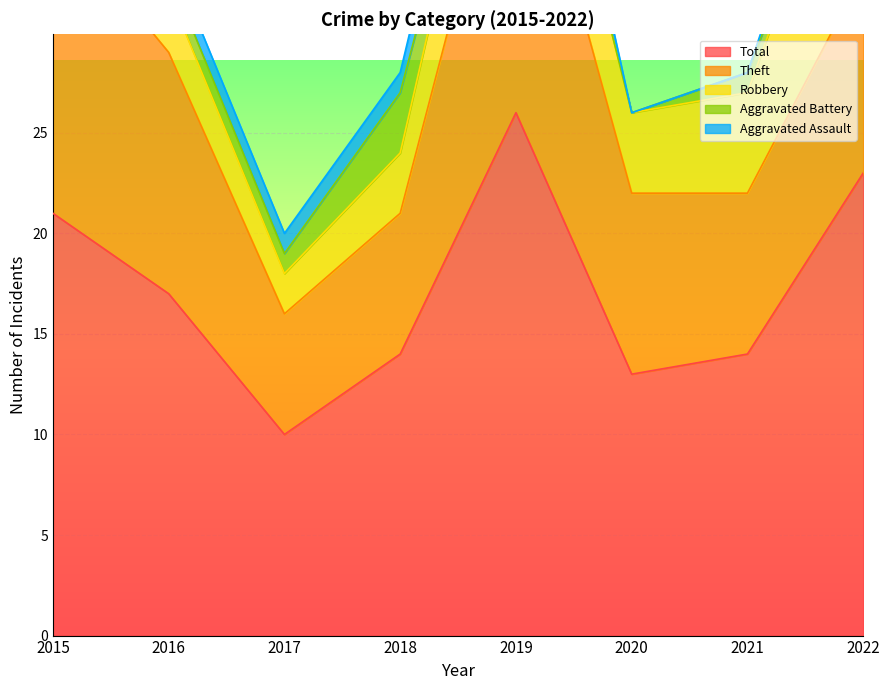

True or false: Theft has more than 0 interior local peaks.

True